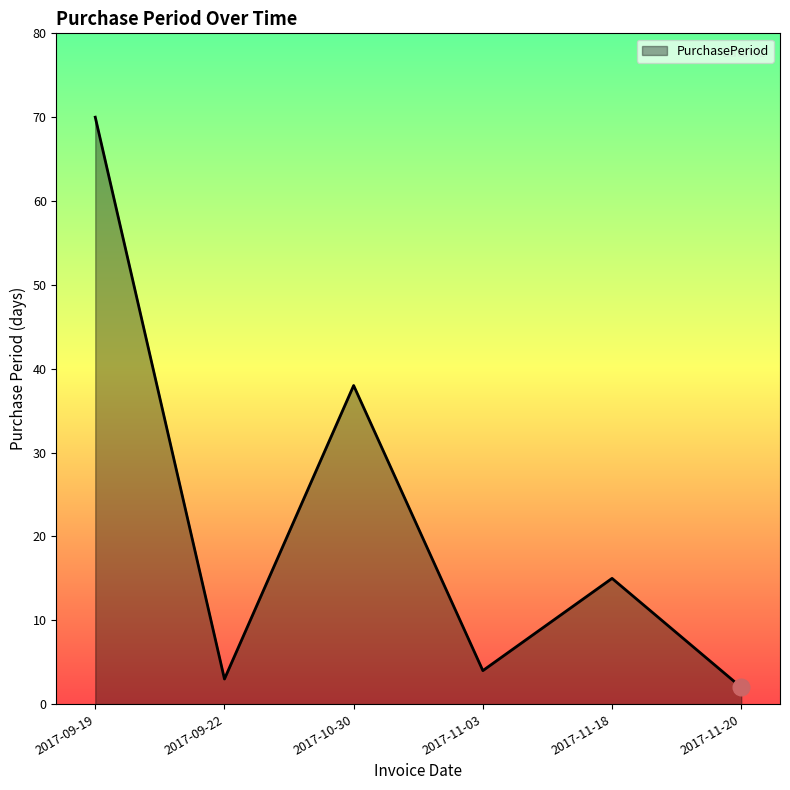

Which category has the highest value across all series?

2017-09-19